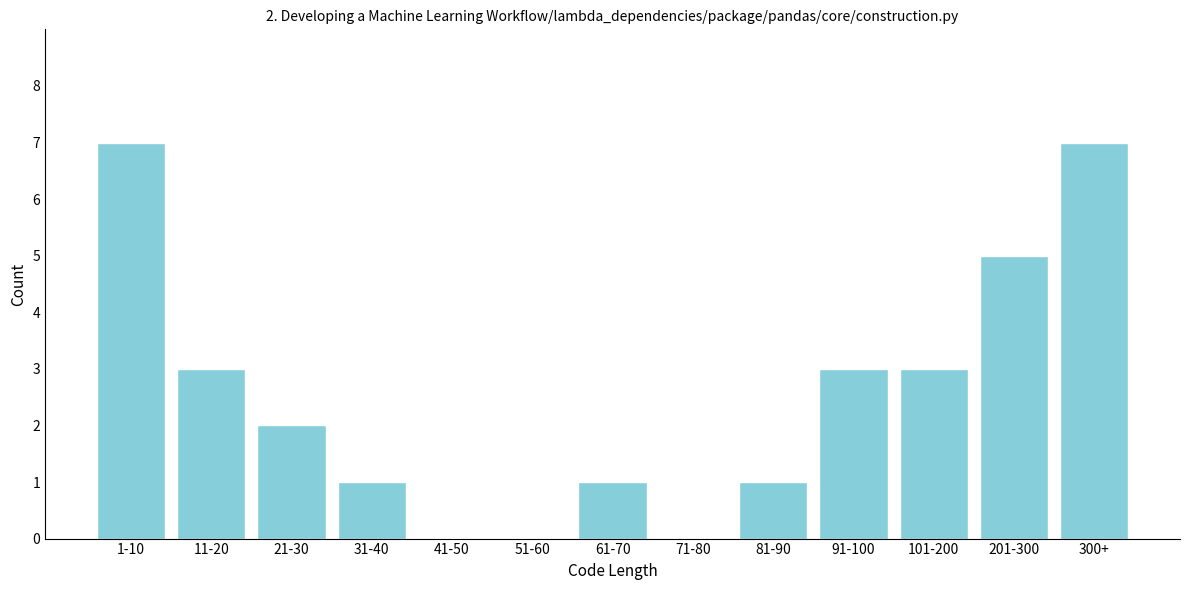

Reading right to left, extract all data points from this chart.

300+=7	201-300=5	101-200=3	91-100=3	81-90=1	71-80=0	61-70=1	51-60=0	41-50=0	31-40=1	21-30=2	11-20=3	1-10=7